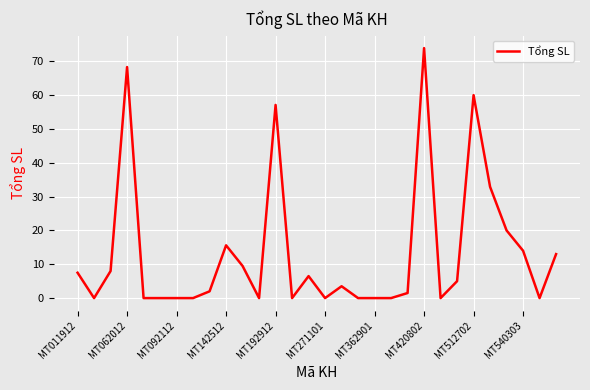

What is the maximum value shown in the chart?

73.9